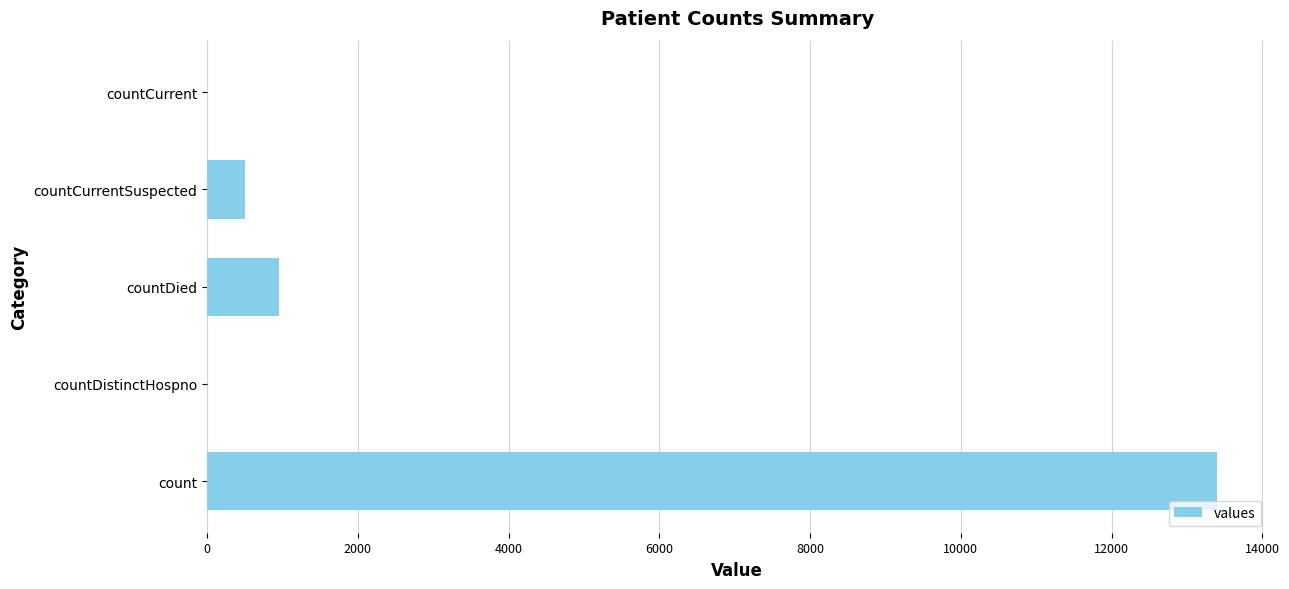

Count the number of categories in the chart.

5